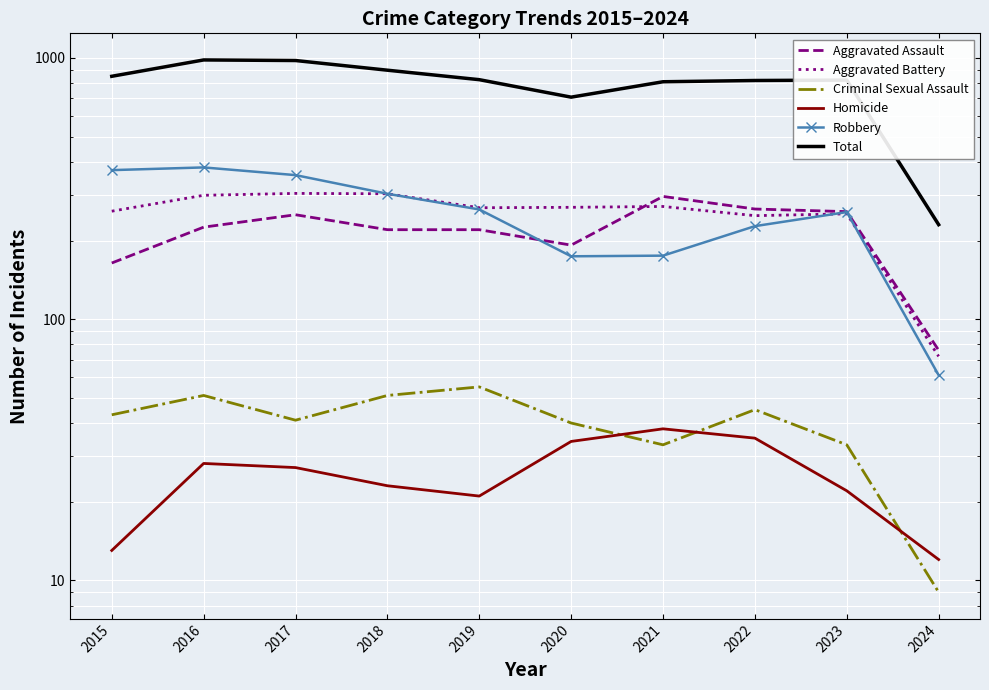

Which label corresponds to the largest value in the chart?

2016